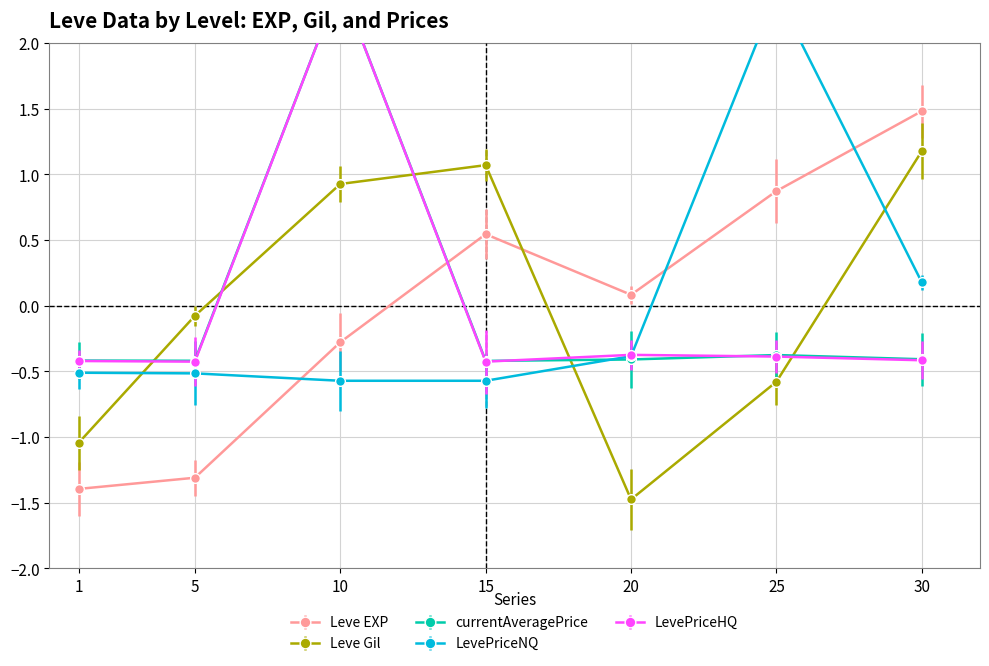

What are all the series names shown in the legend?

Leve EXP, Leve Gil, currentAveragePrice, LevePriceNQ, LevePriceHQ